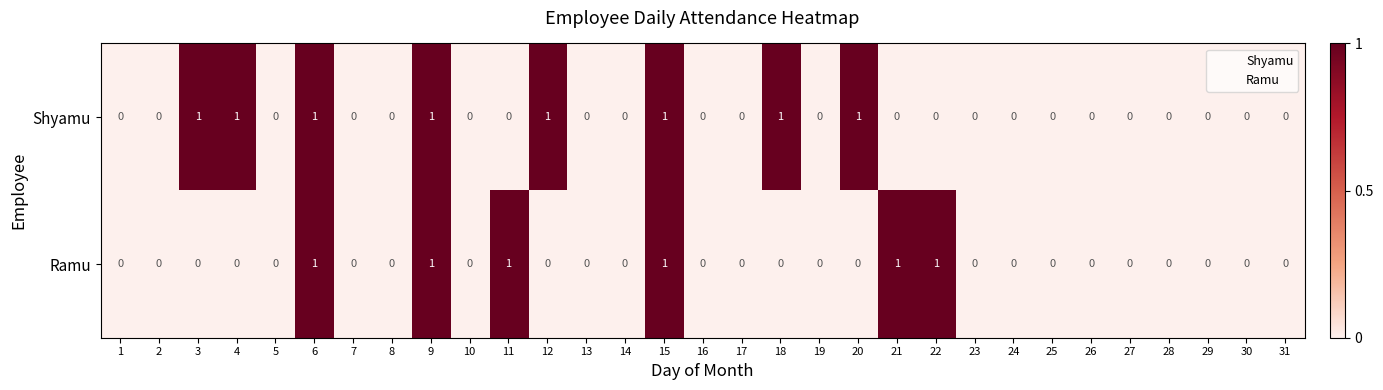

Rank the series by their average value, from highest to lowest.

Shyamu, Ramu